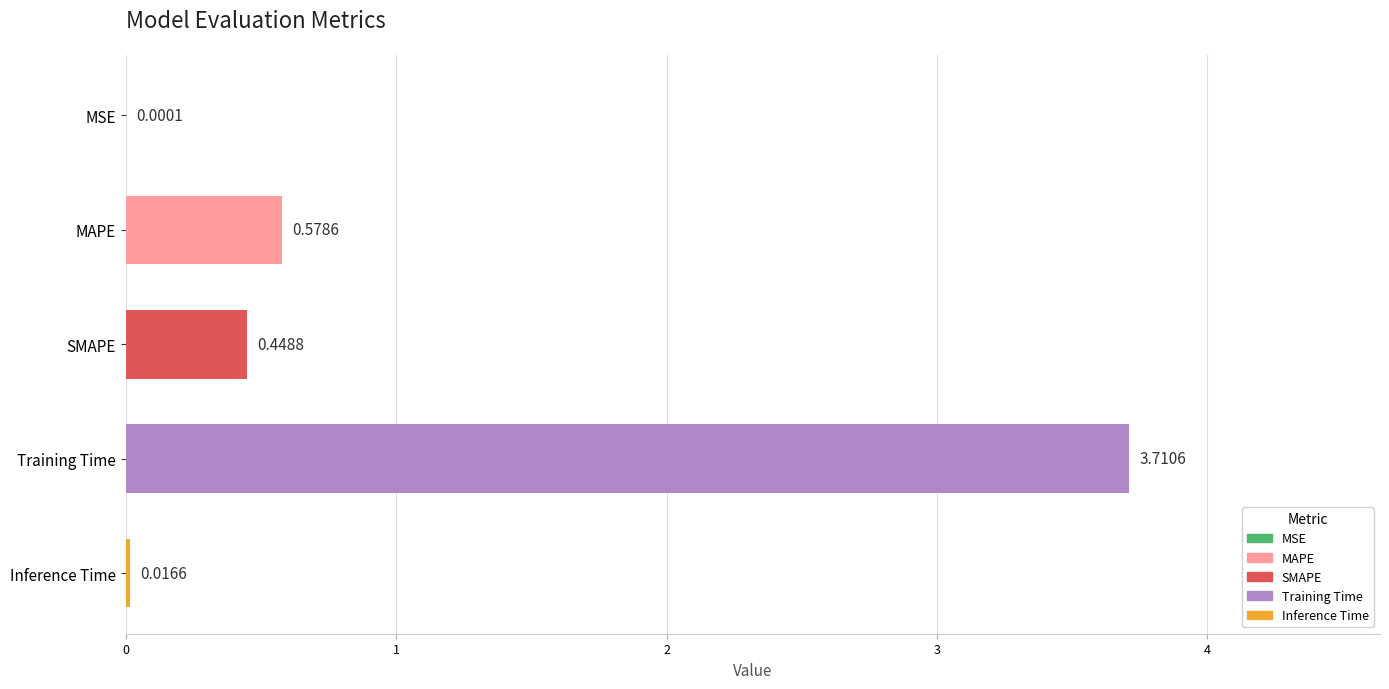

Where is the data nearest to the value 1?

MAPE